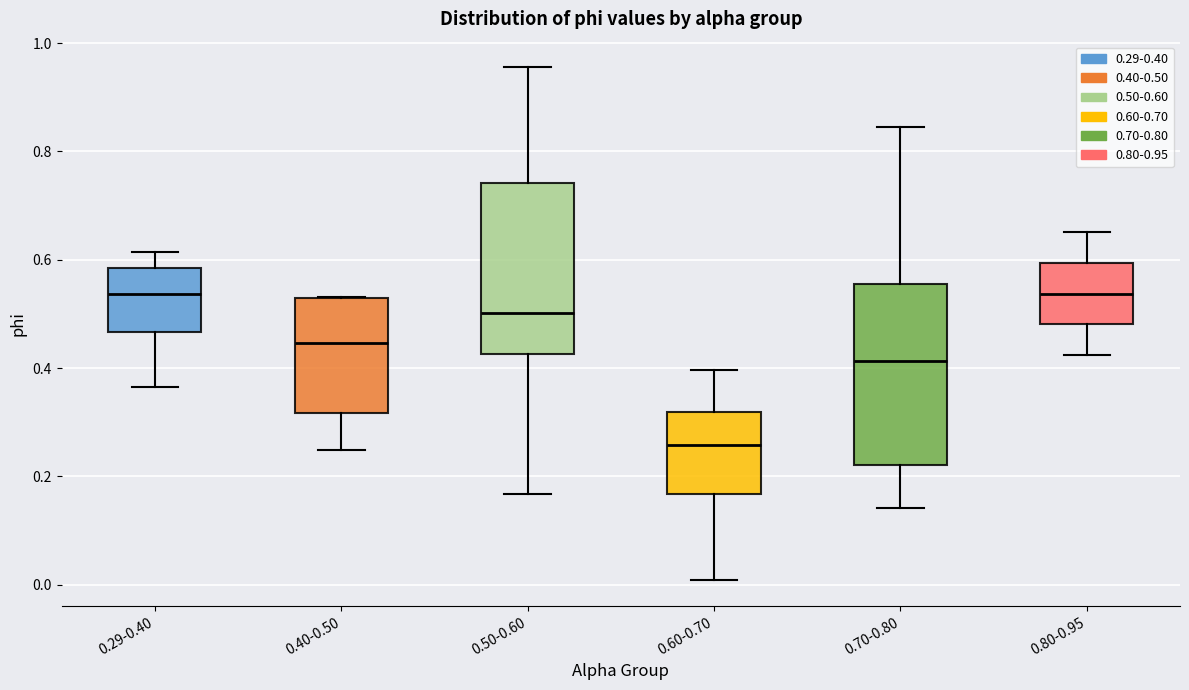

Where is the lower edge of the box for 0.29-0.40 on the y-axis? The values are not printed on the chart, so give them approximately, as read against the axis.

0.46